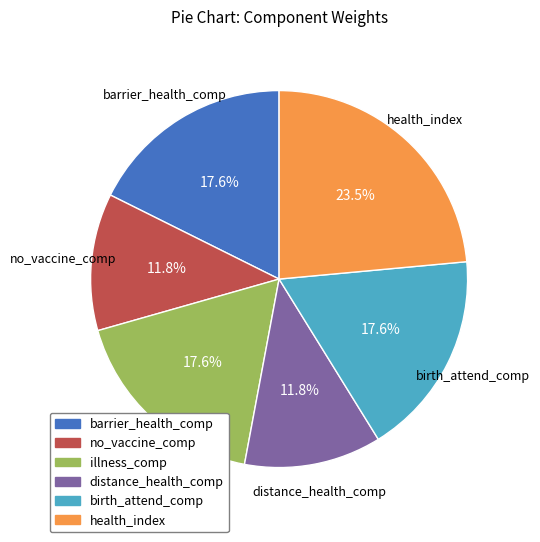

How much of the chart is everything except distance_health_comp?

88.2%